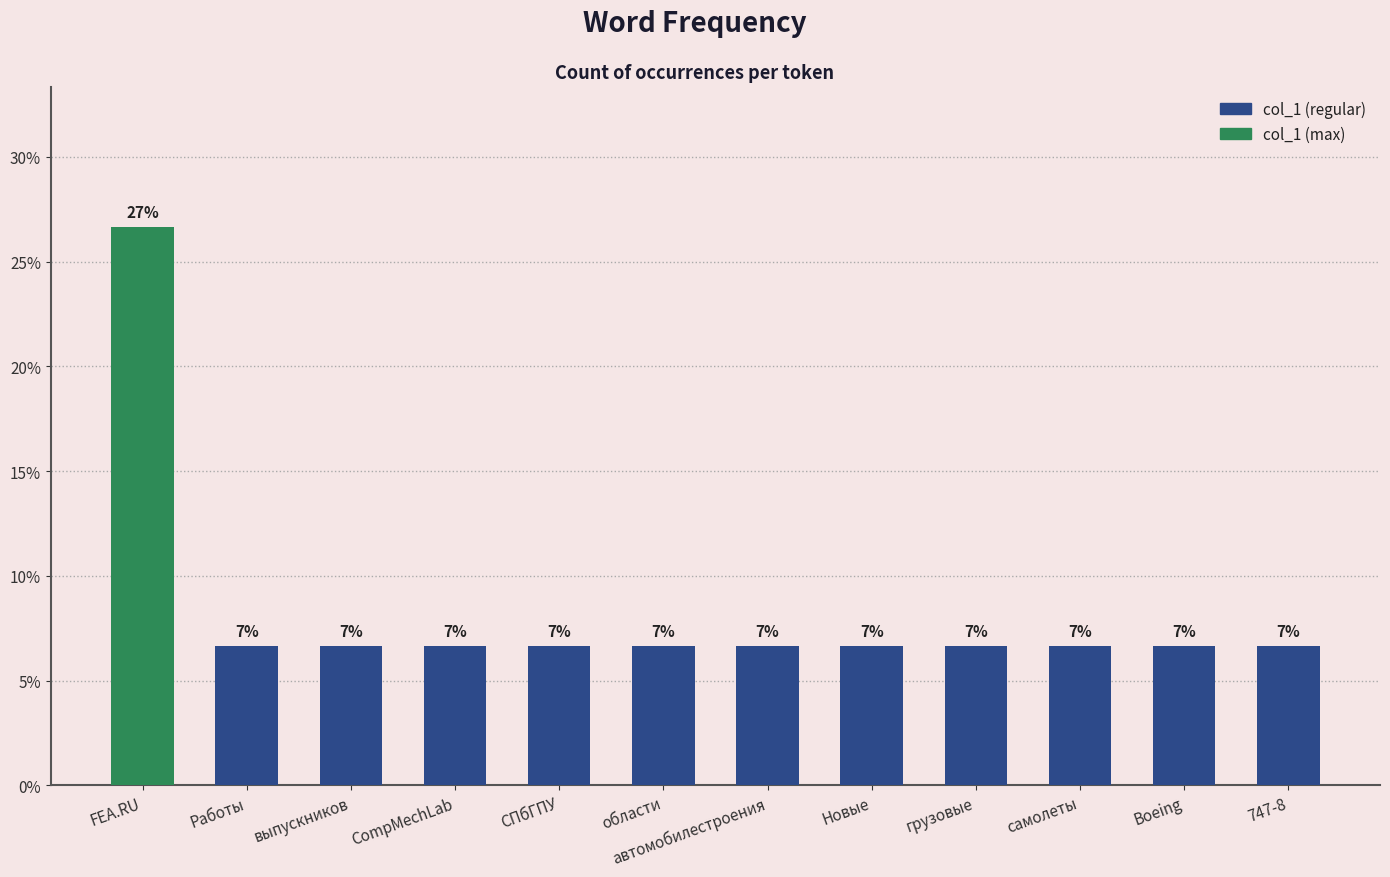

Read the value at выпускников.

6.7